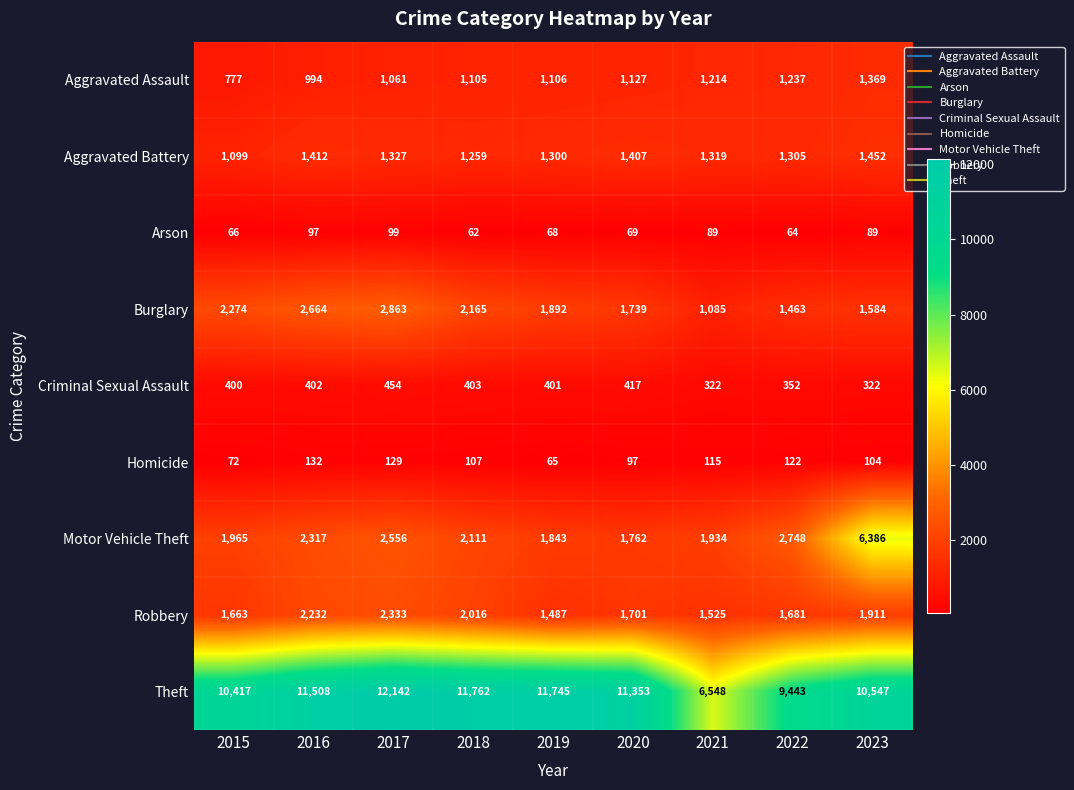

Which series has the largest range (max minus min)?

Theft